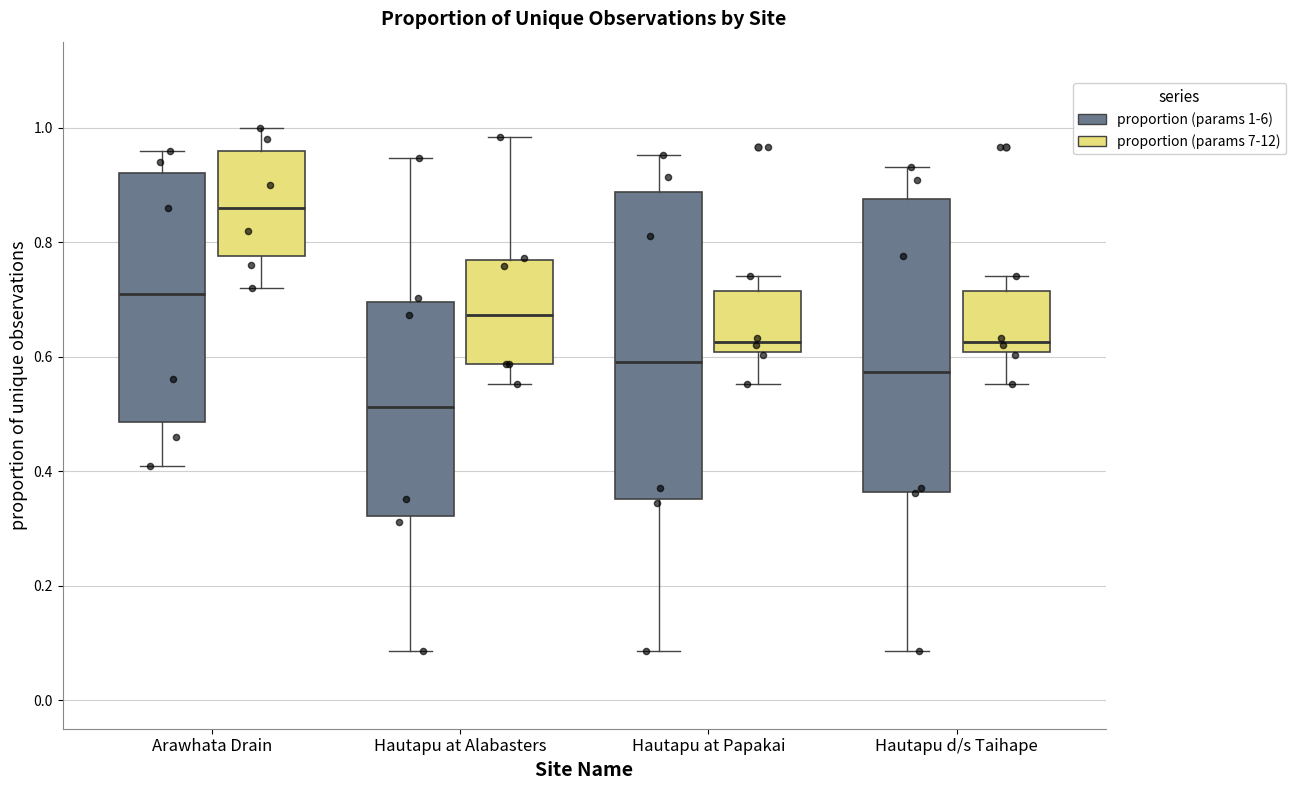

Which box has the lowest median line?

Hautapu at Alabasters (proportion (params 1-6))